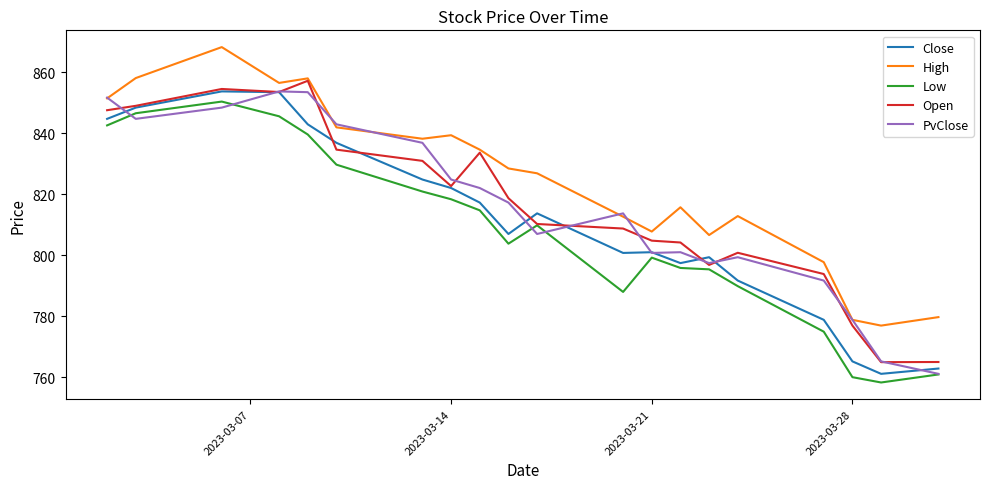

What is the highest value of the Low series?

850.3